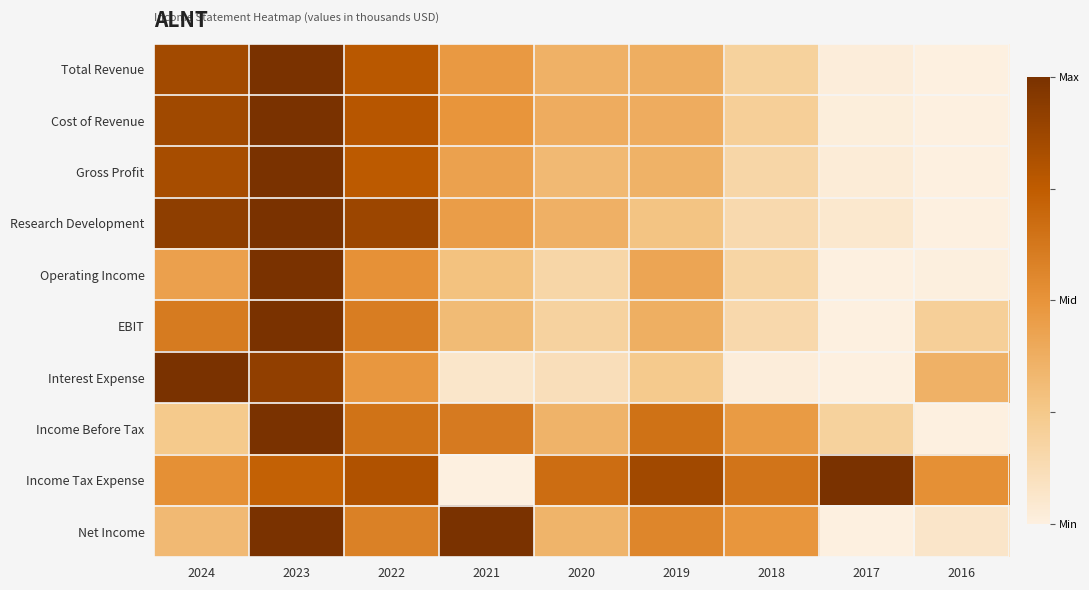

At which category does the chart reach its peak across all series?

2023